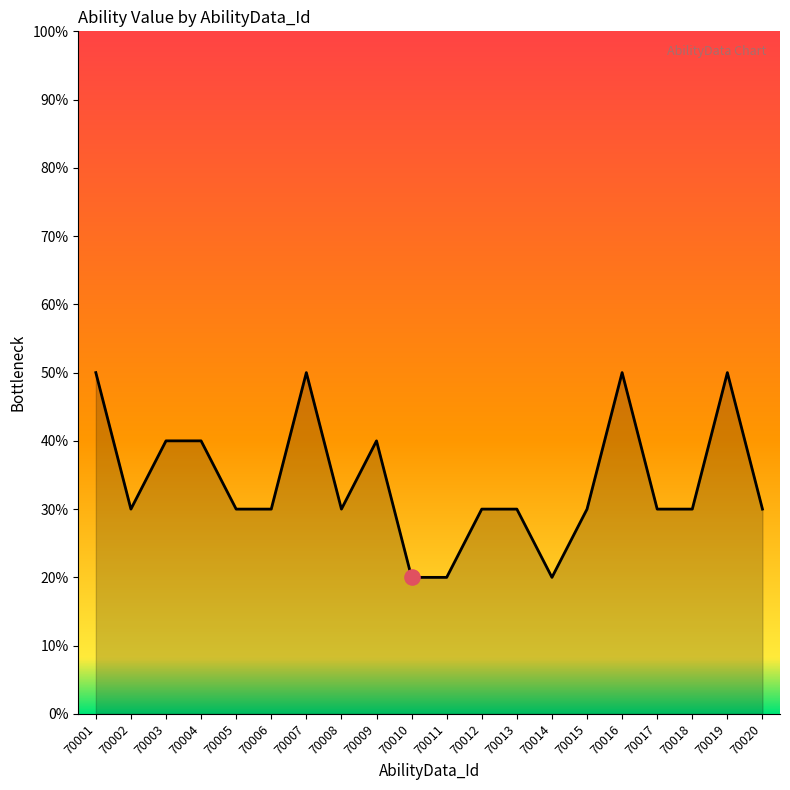

Which has a higher value, 70019 or 70011?

70019